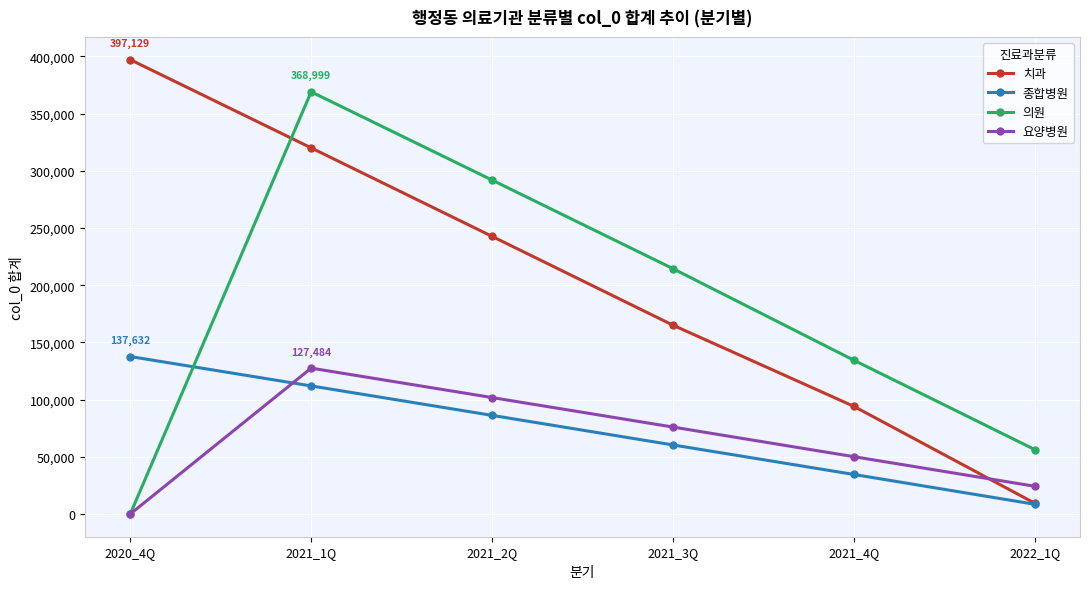

Where do 요양병원 and 치과 first cross each other?

2021_4Q and 2022_1Q